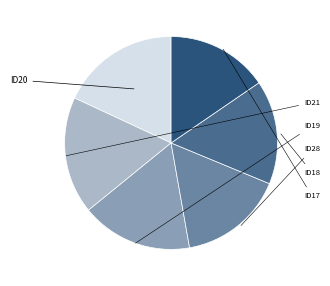

Is there any slice that represents more than half of the pie?

No